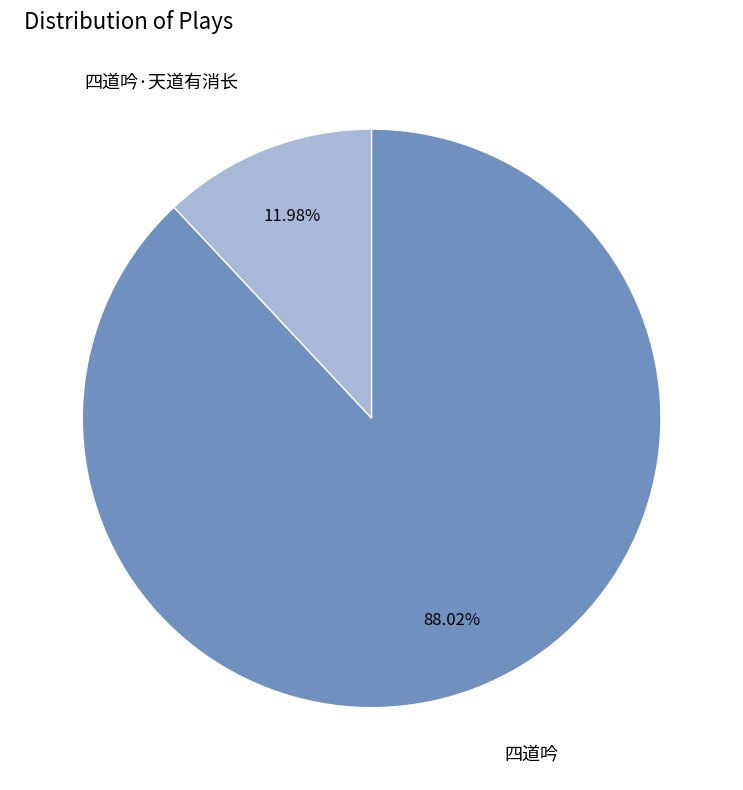

Is there a majority slice in this chart?

Yes